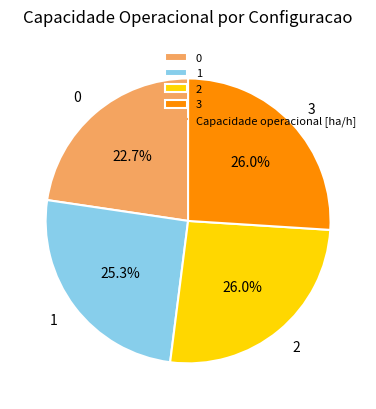

Approximately how many times larger is the value at 3 compared to 2?

1.0